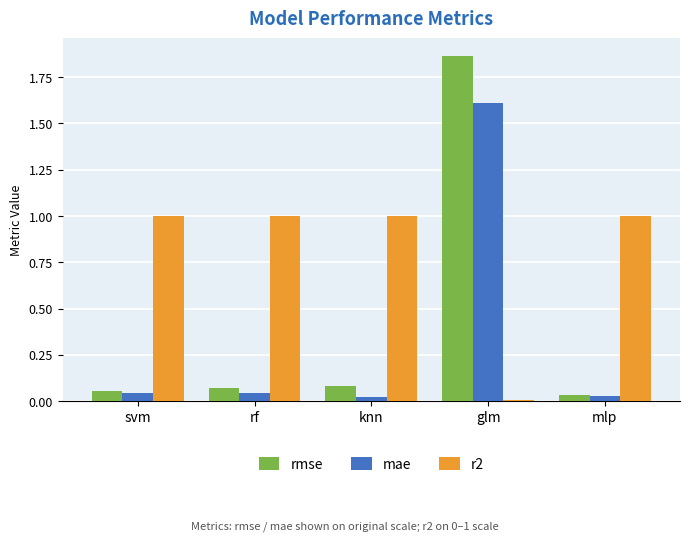

Does the chart contain stacked bars?

No